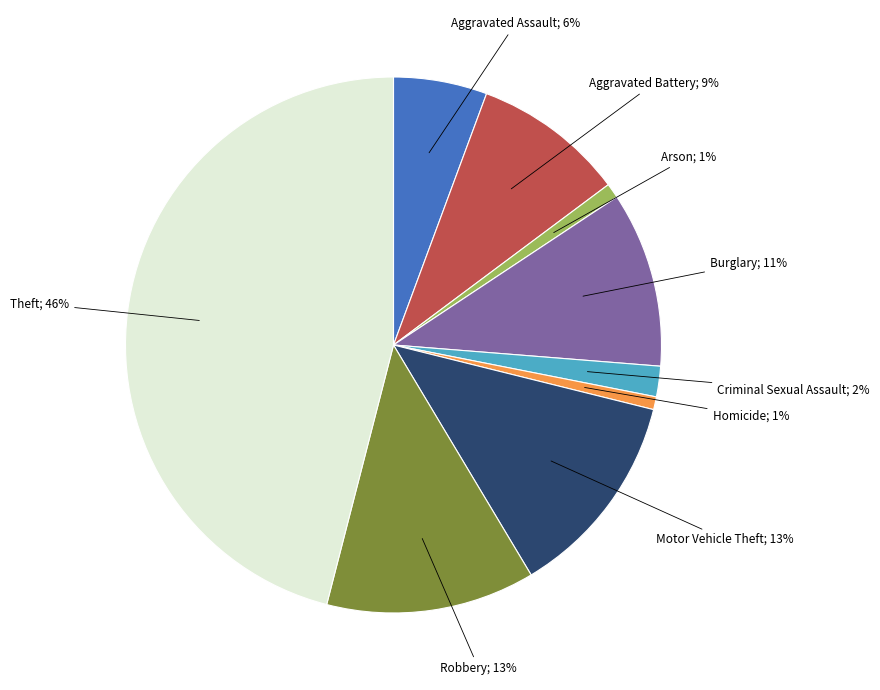

To the nearest percent, what is the average slice percentage?

11%